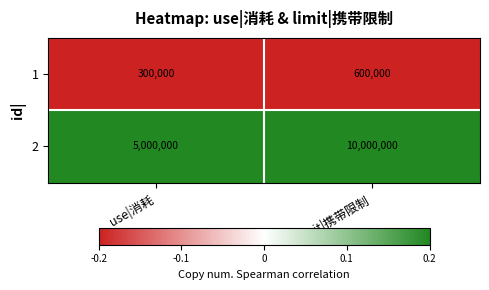

The value of 2 at limit|携带限制 is 16191948. True or false?

False